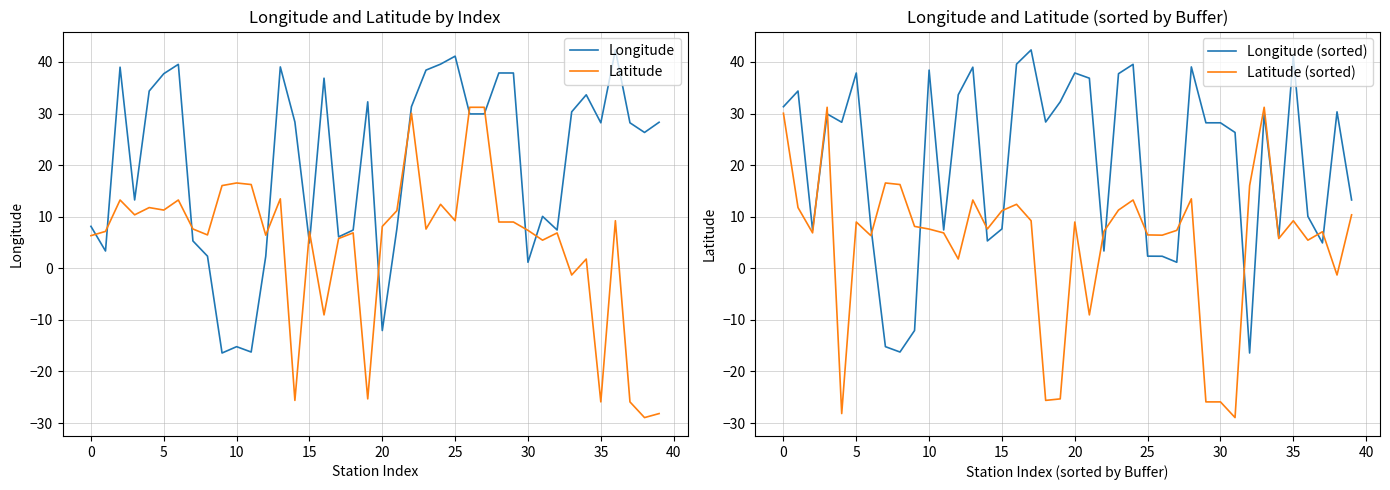

Where does the Longitude (sorted) series first go above 28?

0